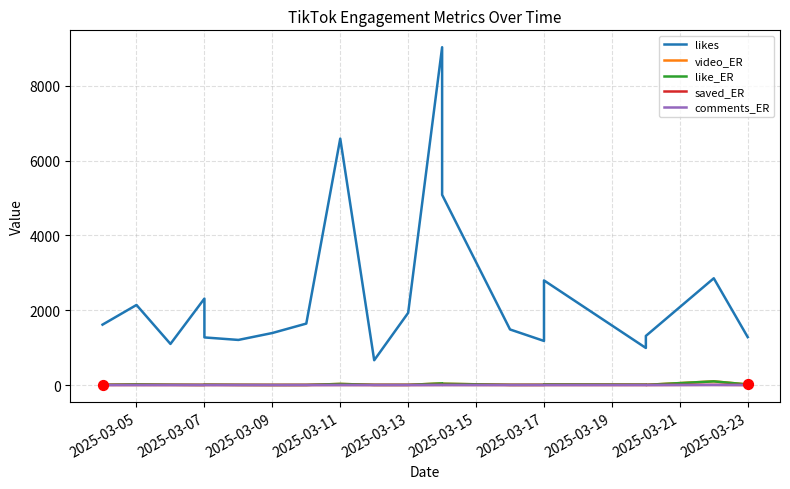

Is the value of likes at 2025-03-04 greater than the value of like_ER at 2025-03-09?

Yes